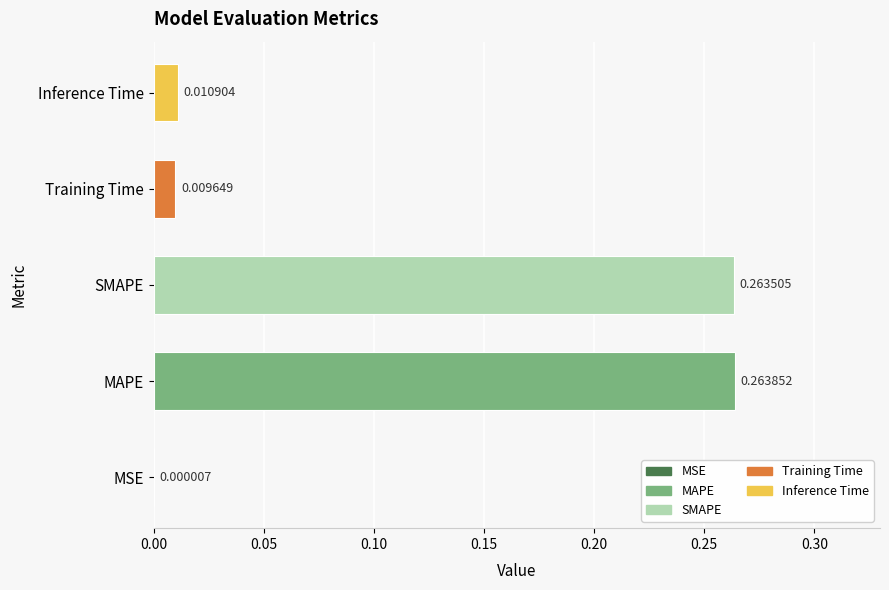

At which label is the value closest to 0?

MSE